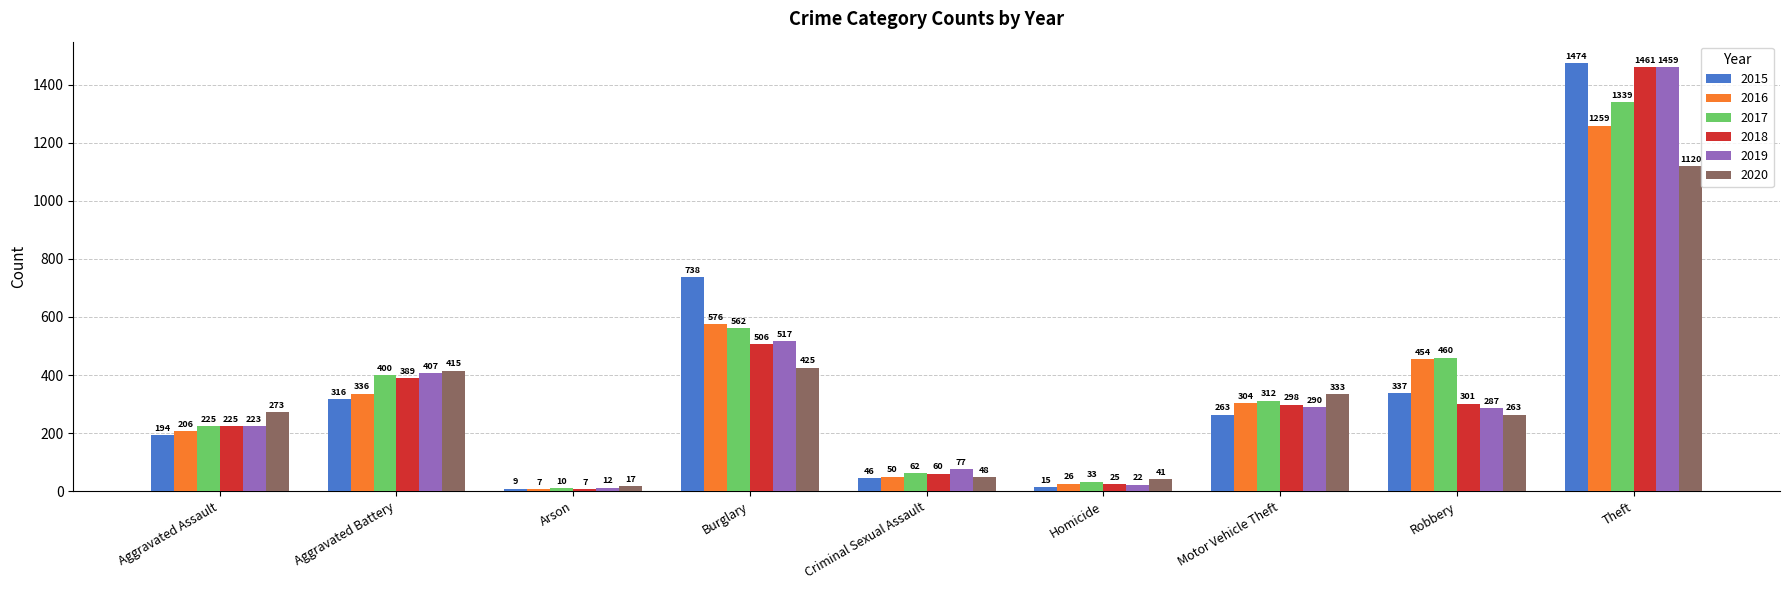

Reading left to right, extract all data points from this chart.

2015: Aggravated Assault=194	Aggravated Battery=316	Arson=9	Burglary=738	Criminal Sexual Assault=46	Homicide=15	Motor Vehicle Theft=263	Robbery=337	Theft=1474
2016: Aggravated Assault=206	Aggravated Battery=336	Arson=7	Burglary=576	Criminal Sexual Assault=50	Homicide=26	Motor Vehicle Theft=304	Robbery=454	Theft=1259
2017: Aggravated Assault=225	Aggravated Battery=400	Arson=10	Burglary=562	Criminal Sexual Assault=62	Homicide=33	Motor Vehicle Theft=312	Robbery=460	Theft=1339
2018: Aggravated Assault=225	Aggravated Battery=389	Arson=7	Burglary=506	Criminal Sexual Assault=60	Homicide=25	Motor Vehicle Theft=298	Robbery=301	Theft=1461
2019: Aggravated Assault=223	Aggravated Battery=407	Arson=12	Burglary=517	Criminal Sexual Assault=77	Homicide=22	Motor Vehicle Theft=290	Robbery=287	Theft=1459
2020: Aggravated Assault=273	Aggravated Battery=415	Arson=17	Burglary=425	Criminal Sexual Assault=48	Homicide=41	Motor Vehicle Theft=333	Robbery=263	Theft=1120